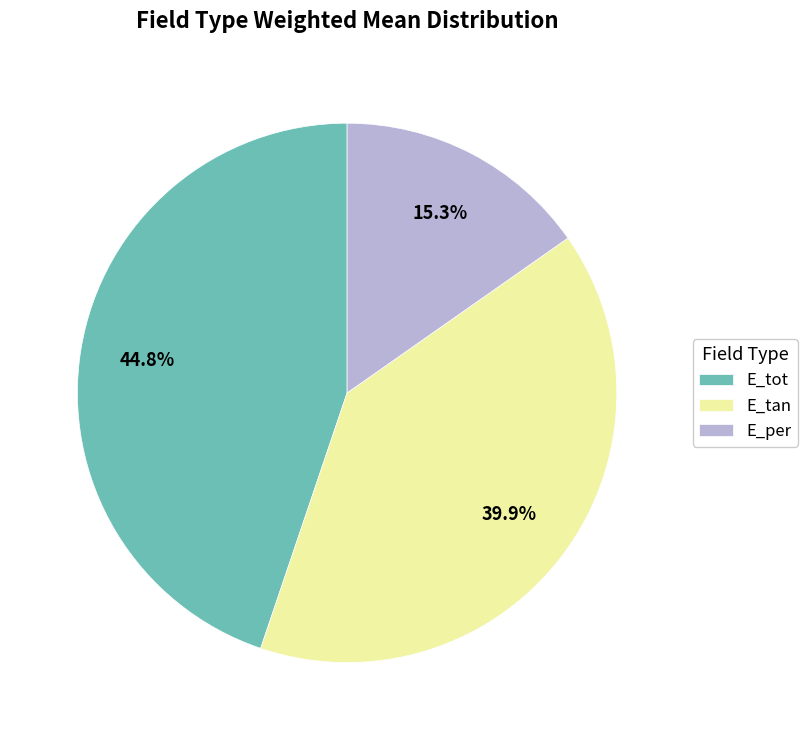

How much of the chart is everything except E_tan?

60.1%